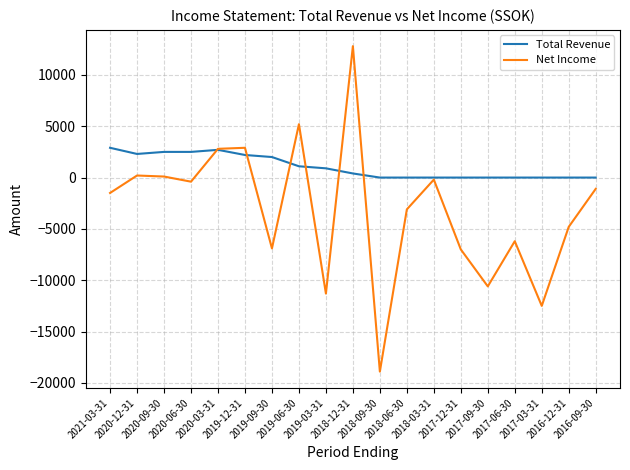

What is the minimum value shown in the chart?

-18900